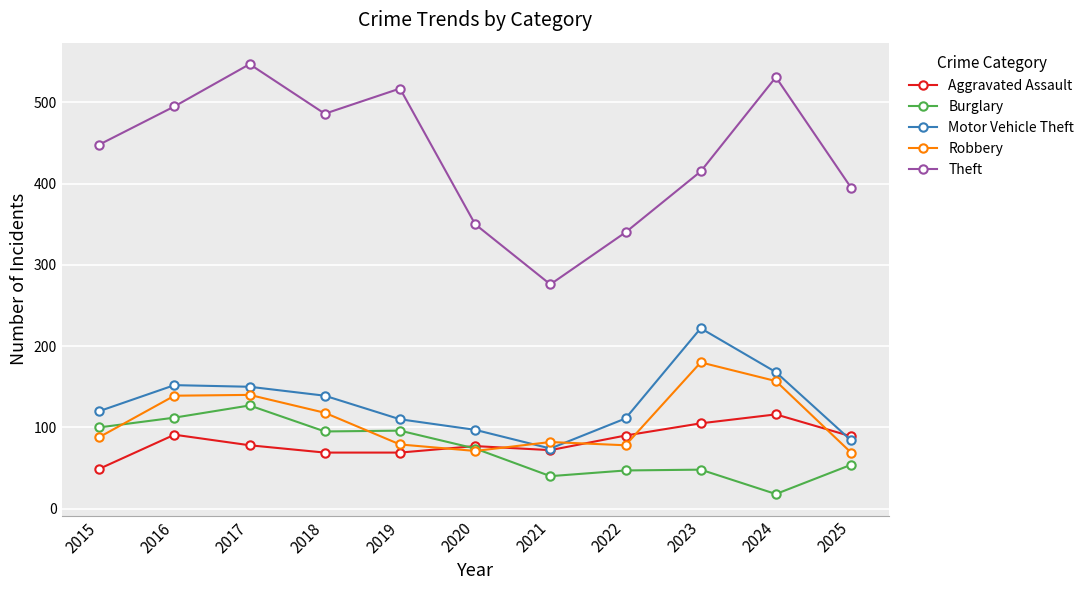

What is the approximate value of Motor Vehicle Theft at 2015, to the nearest 10?

120